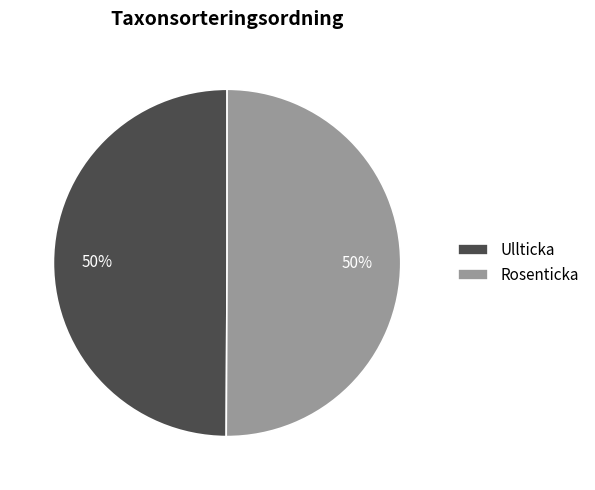

Is the sum of Ullticka and Rosenticka greater than half?

Yes